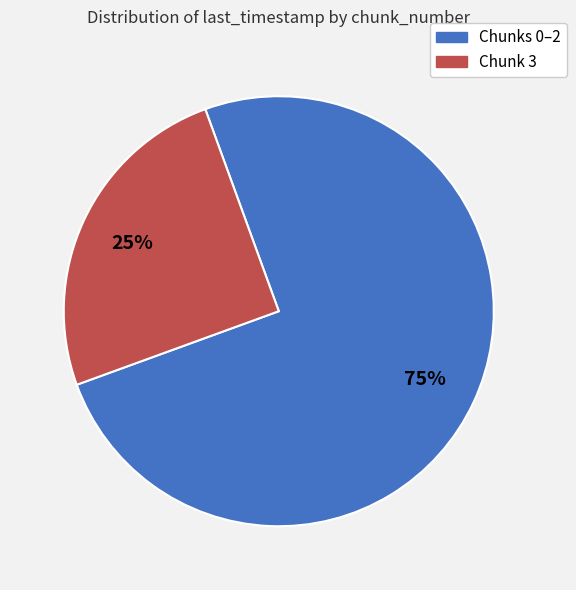

To the nearest percent, what is the difference between the largest and smallest slice percentages?

50%